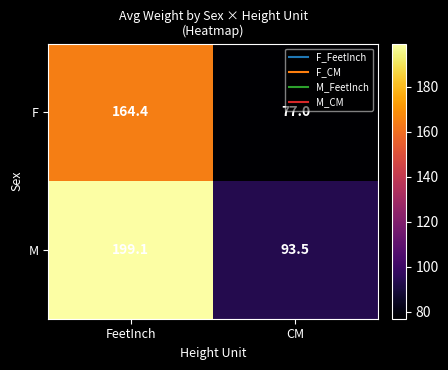

The value of F at CM is 115.9. True or false?

False